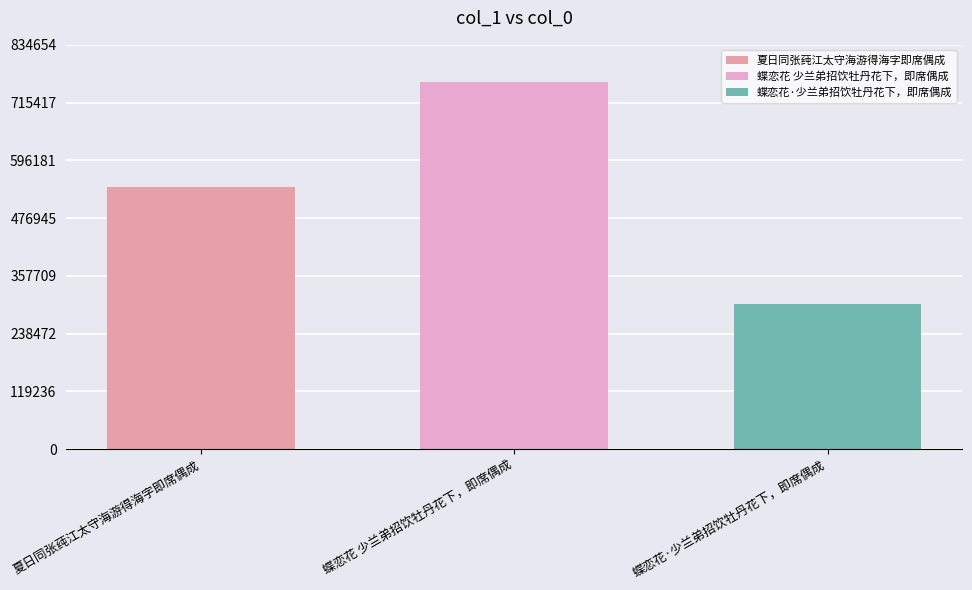

Does the chart contain stacked bars?

No